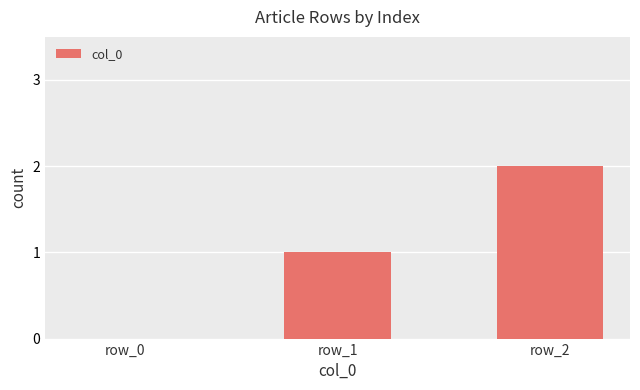

How many values are above zero?

2